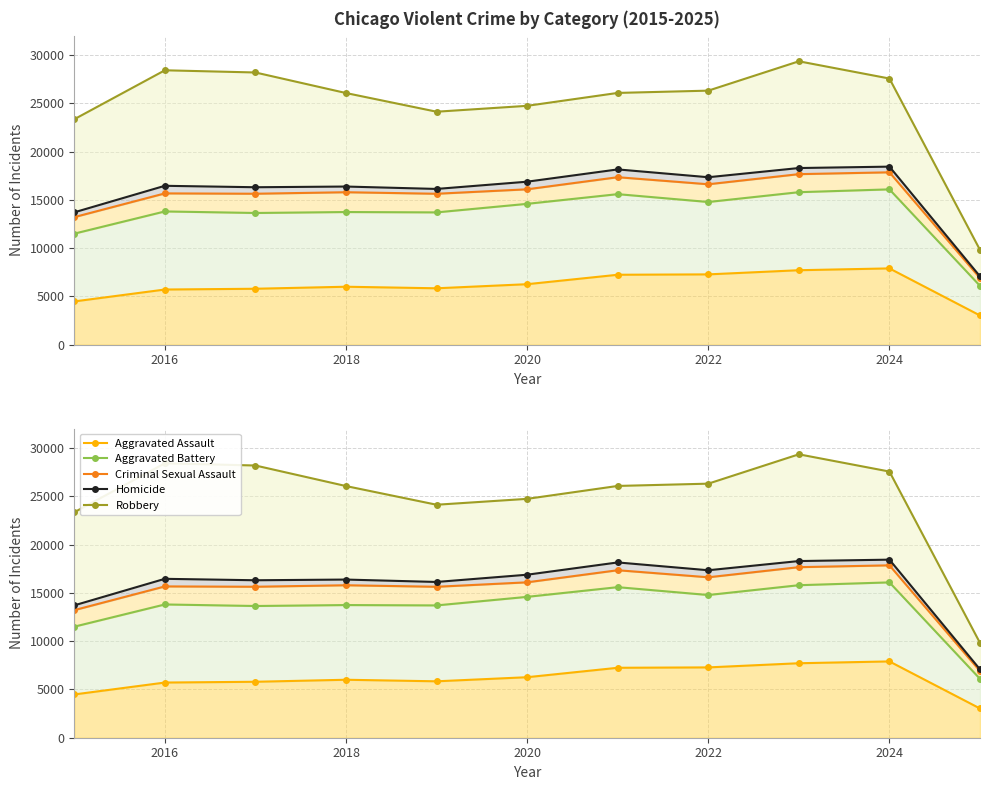

How many interior local peaks does the Robbery series have?

2